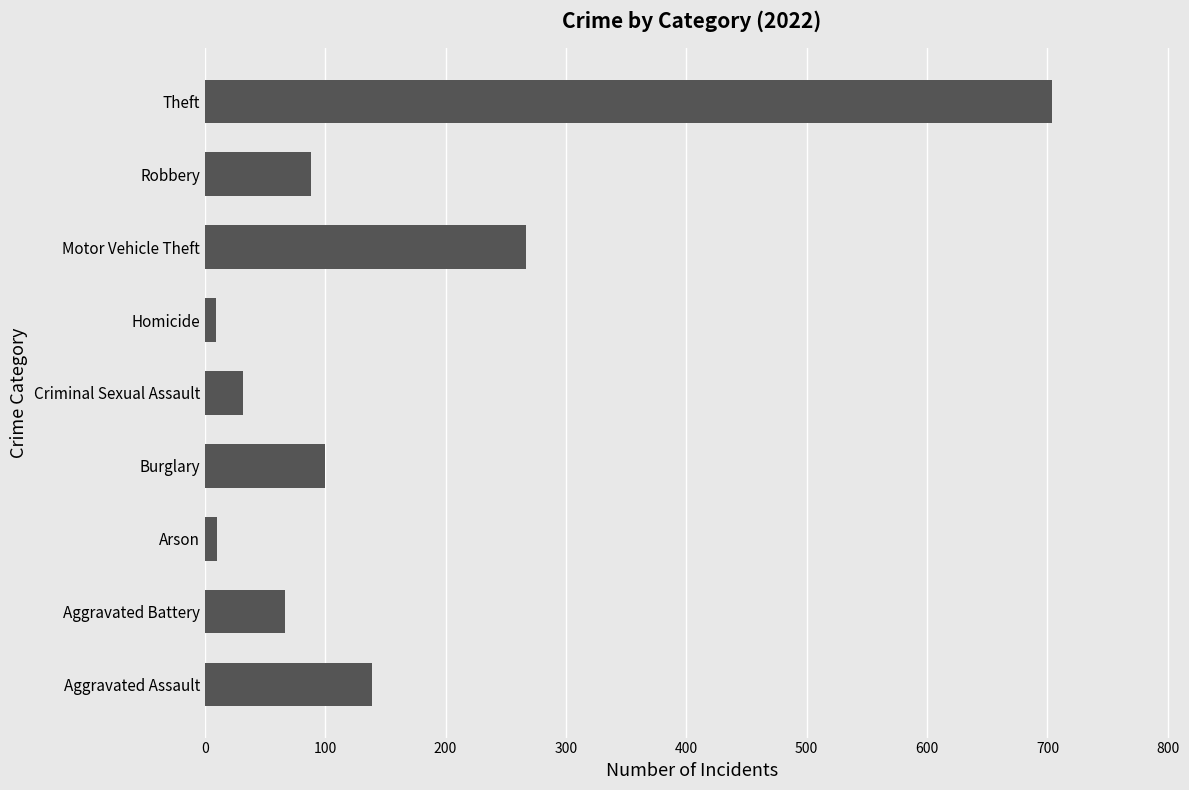

Which label corresponds to the largest value in the chart?

Theft